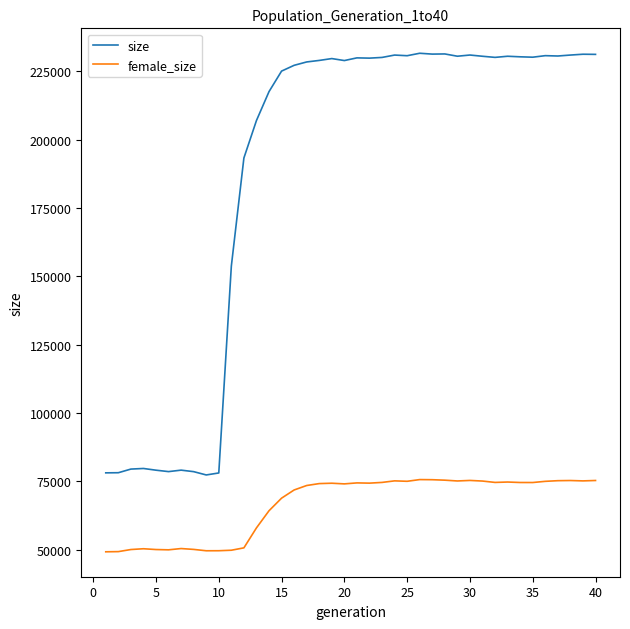

What is the lowest value of the size series?

77339